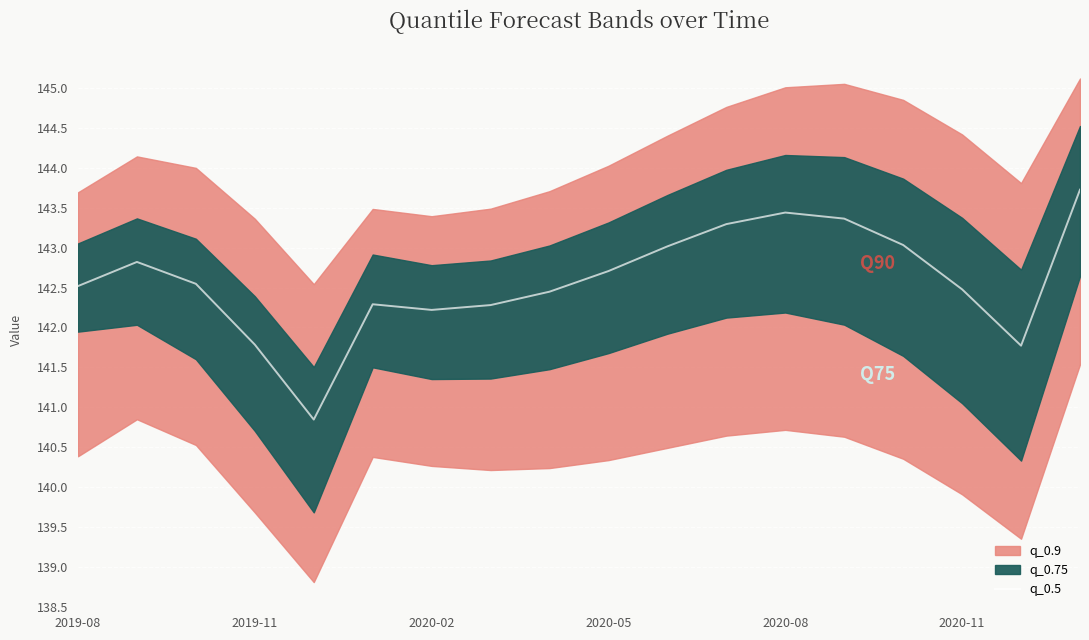

At which label does q_0.5 first exceed 142?

2019-08